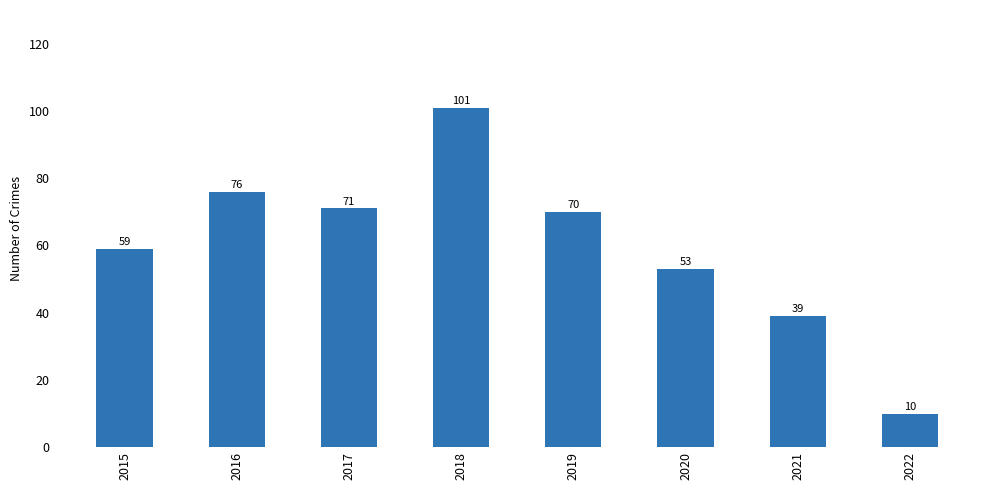

What is the ratio of the value at 2020 to the value at 2021?

1.4